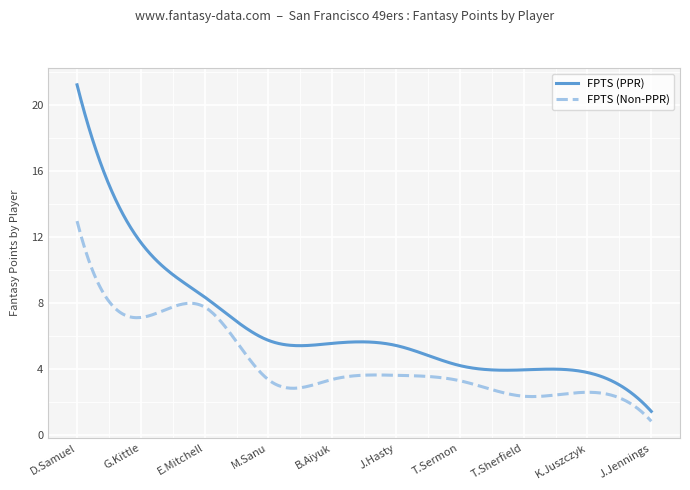

What is the minimum value shown in the chart?

0.8